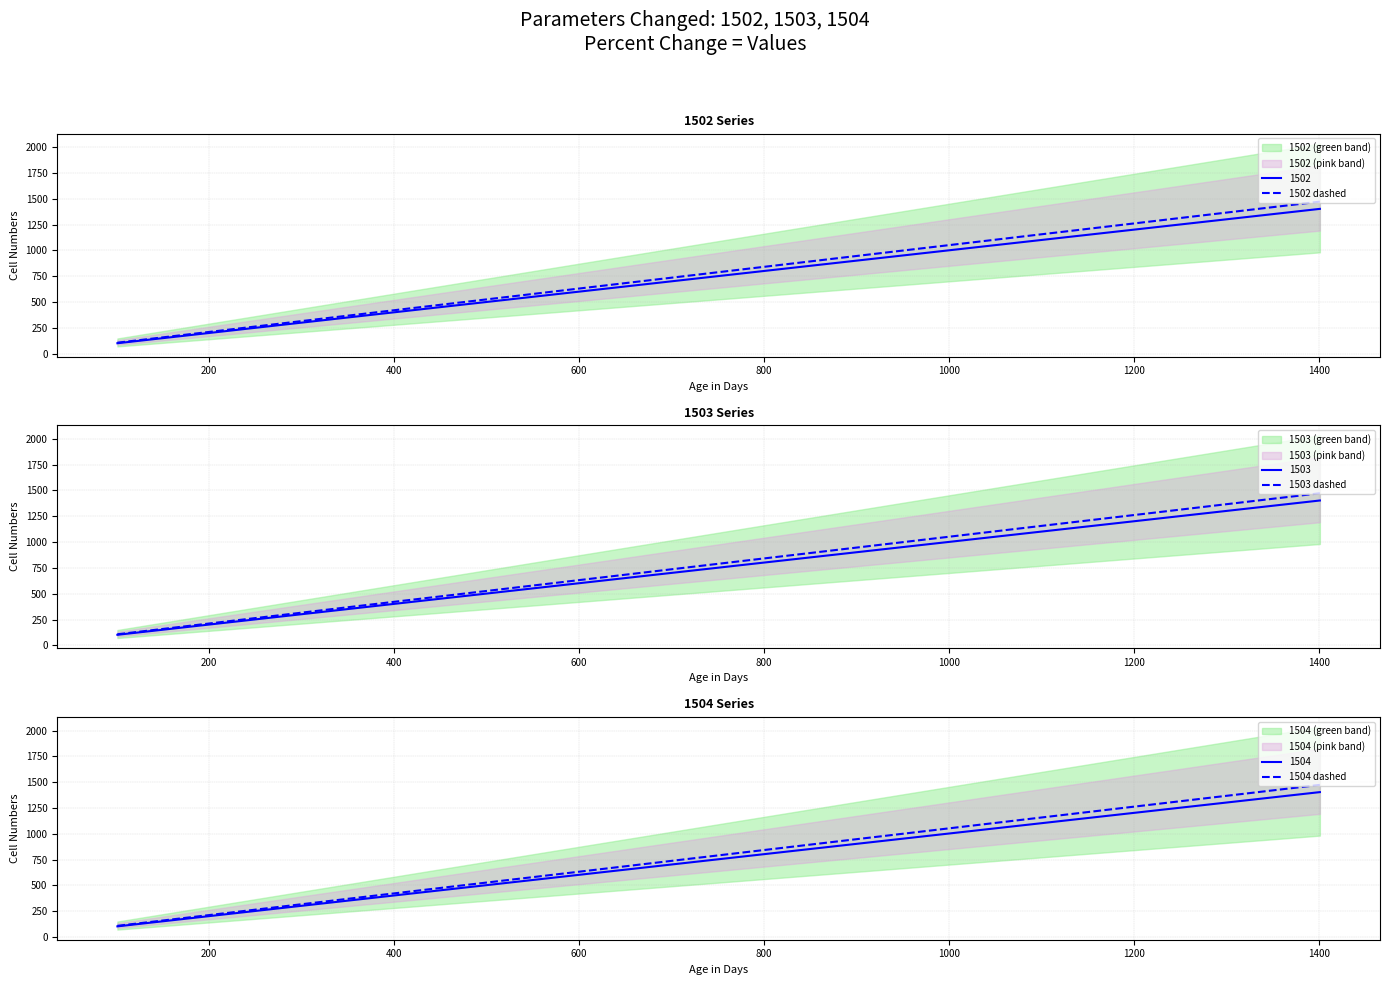

Is this an area chart (filled region under the line)?

No